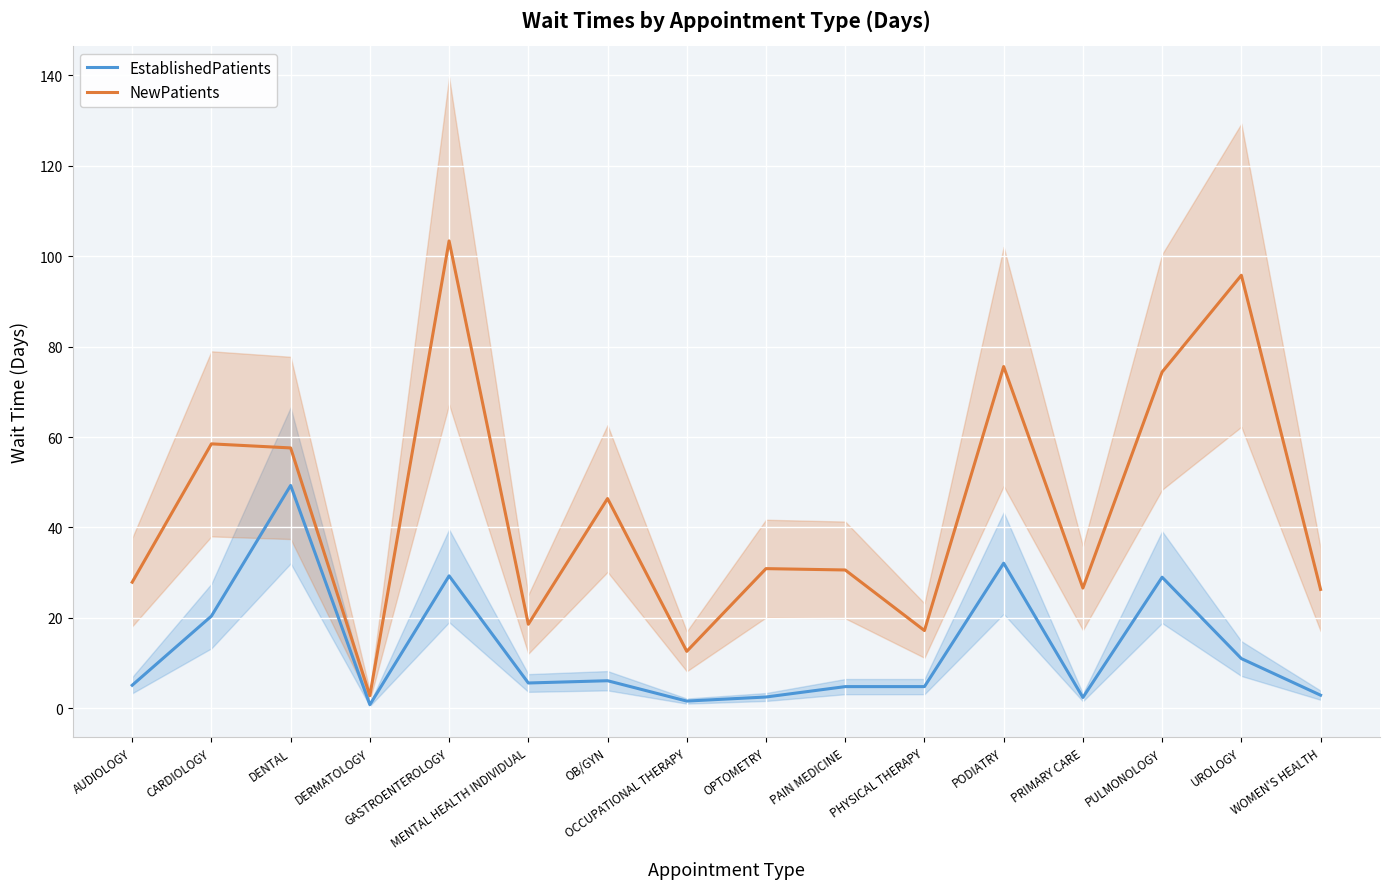

At how many categories does at least one series exceed 41?

7